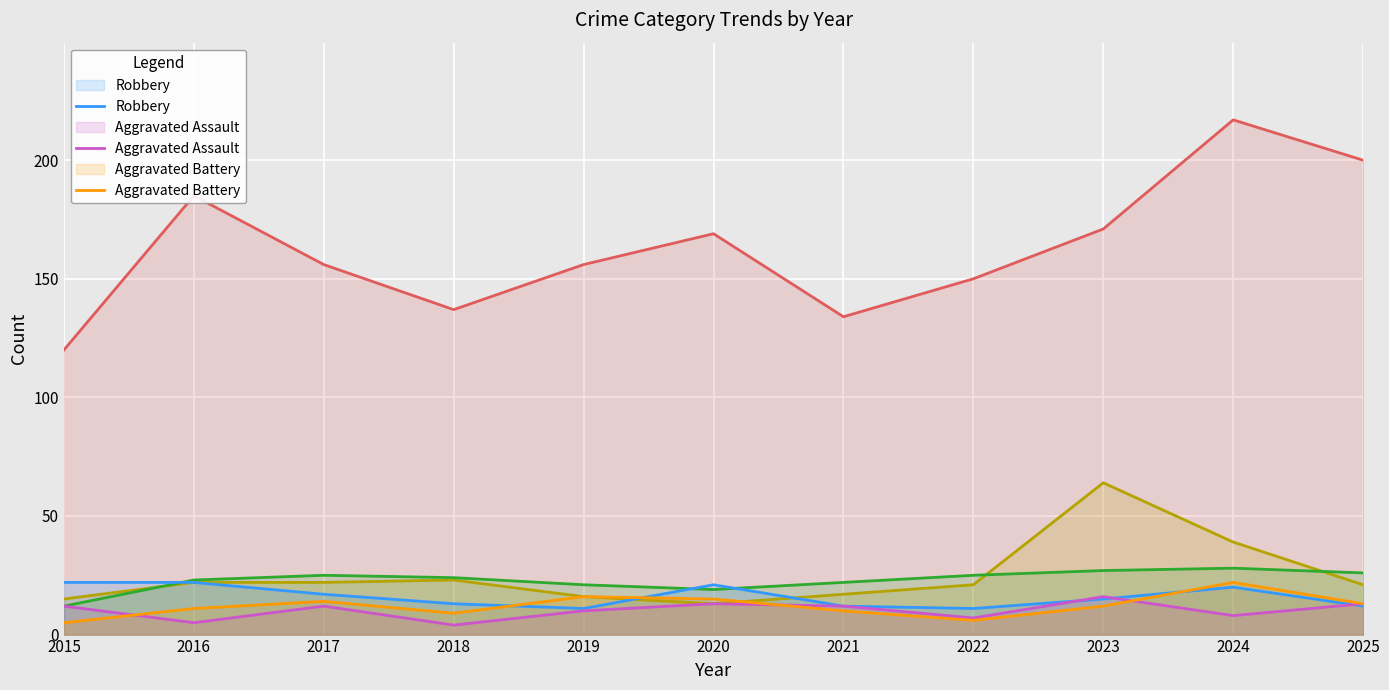

How many intersections are there between Burglary and Motor Vehicle Theft?

3